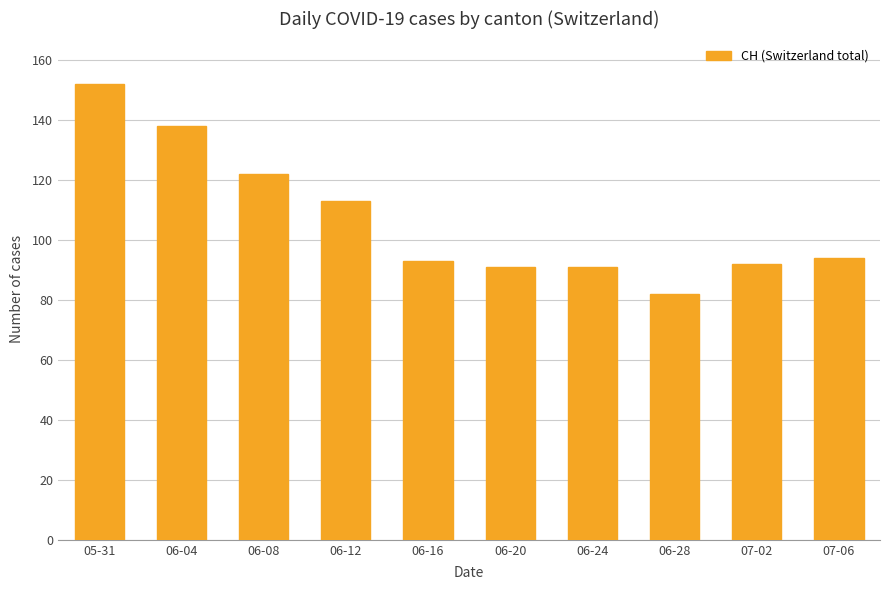

How many bars are there in total?

10